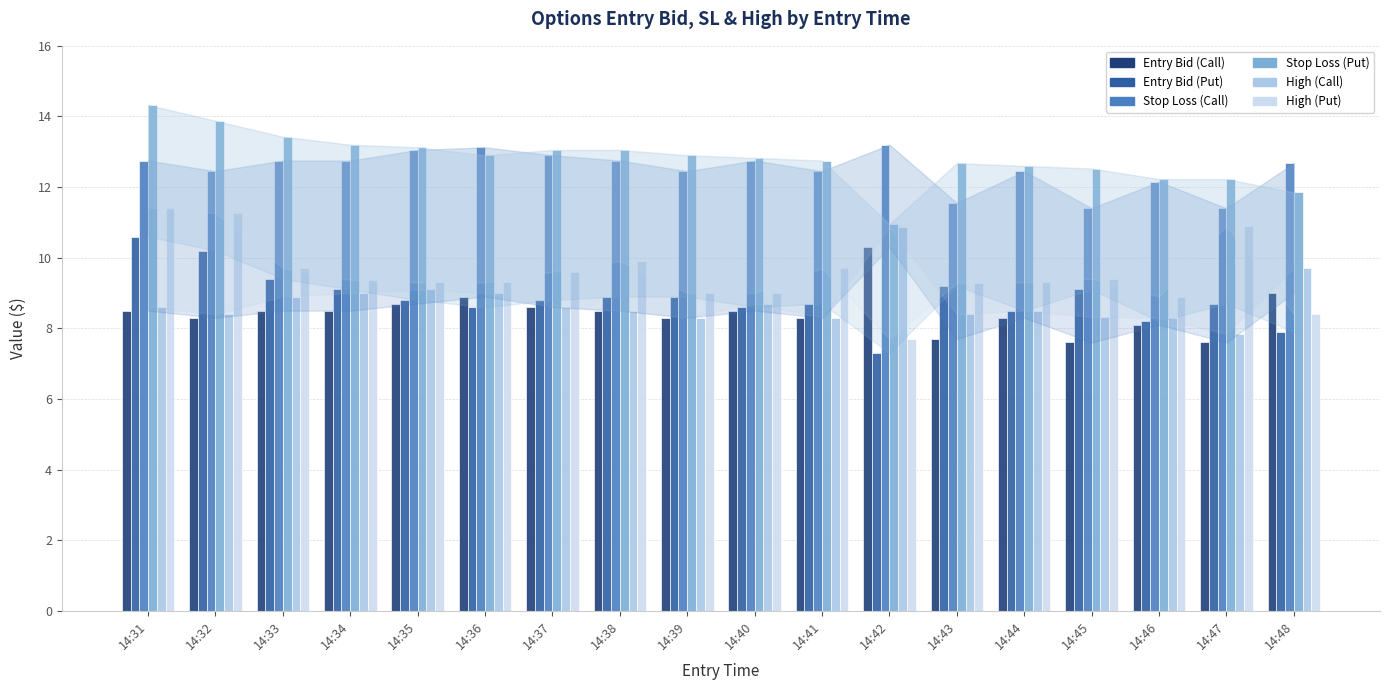

What is the total value across all series at 14:35?

62.1